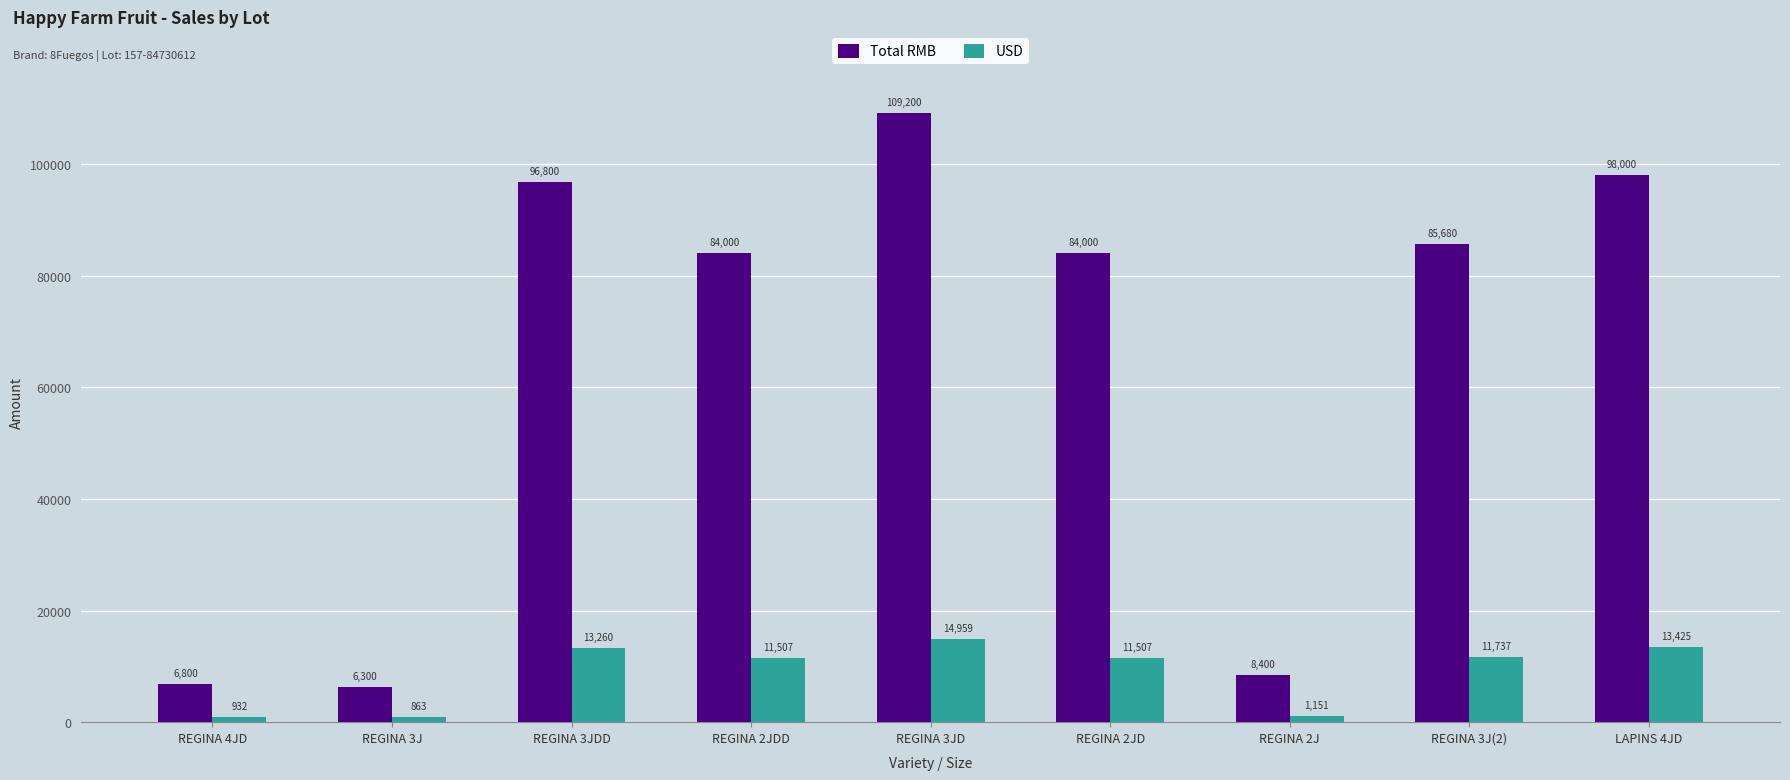

Which category has the lowest value across all series?

REGINA 3J